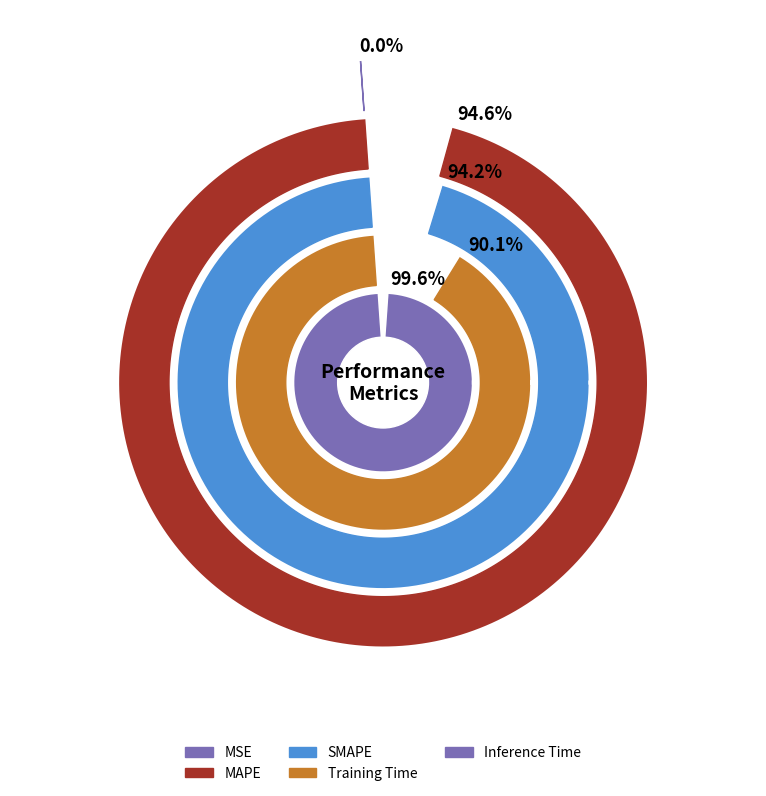

How many slices are in this pie chart?

5